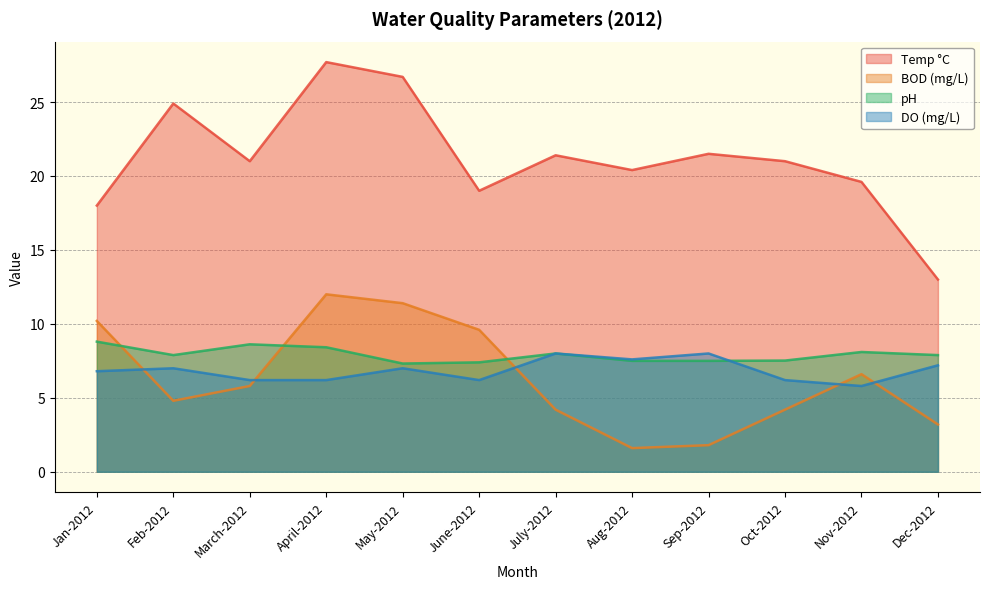

The value of pH at Aug-2012 is 12.8. True or false?

False